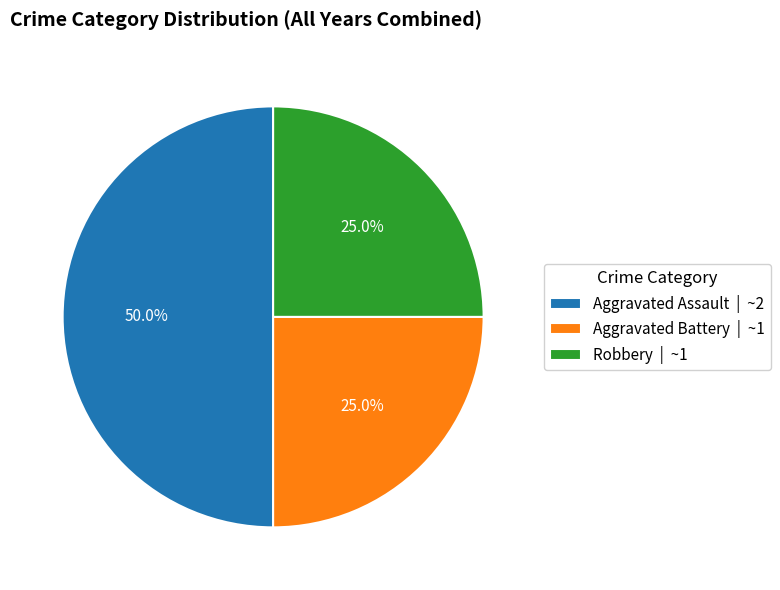

How many segments does this pie chart have?

3